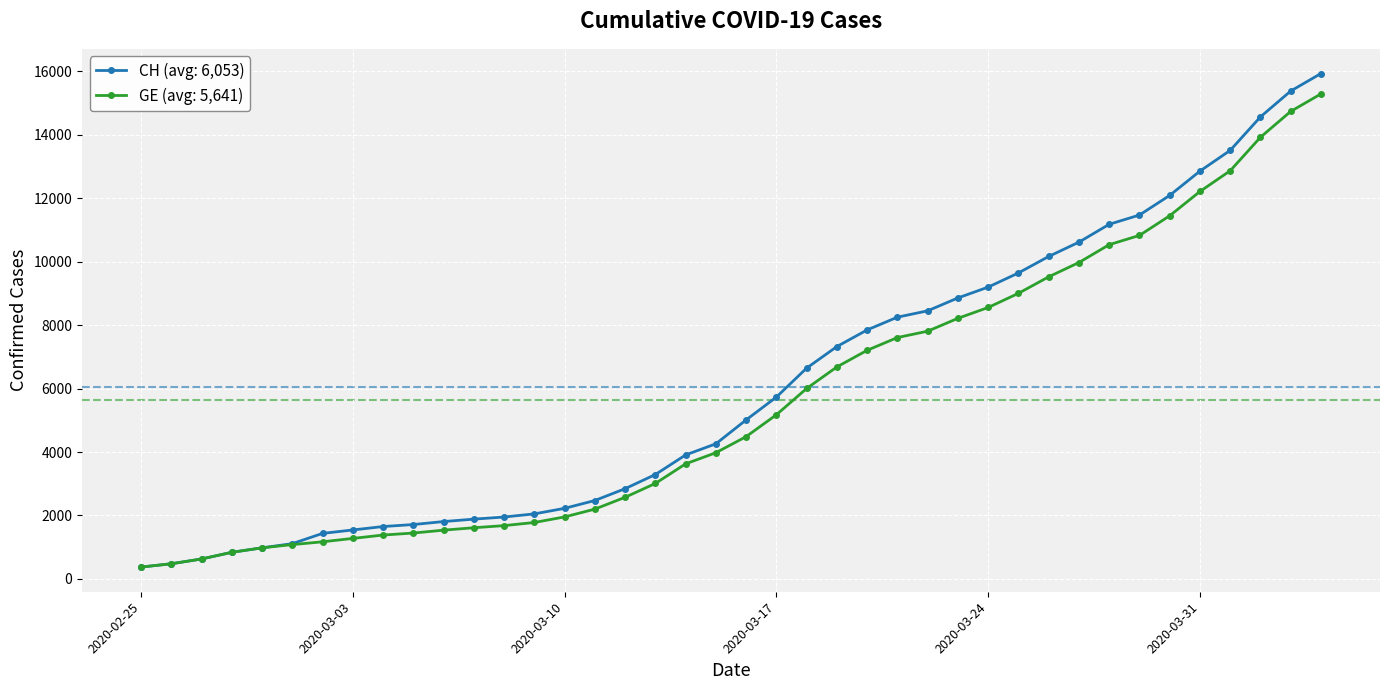

Which series has the widest spread of values?

CH (avg: 6,053)